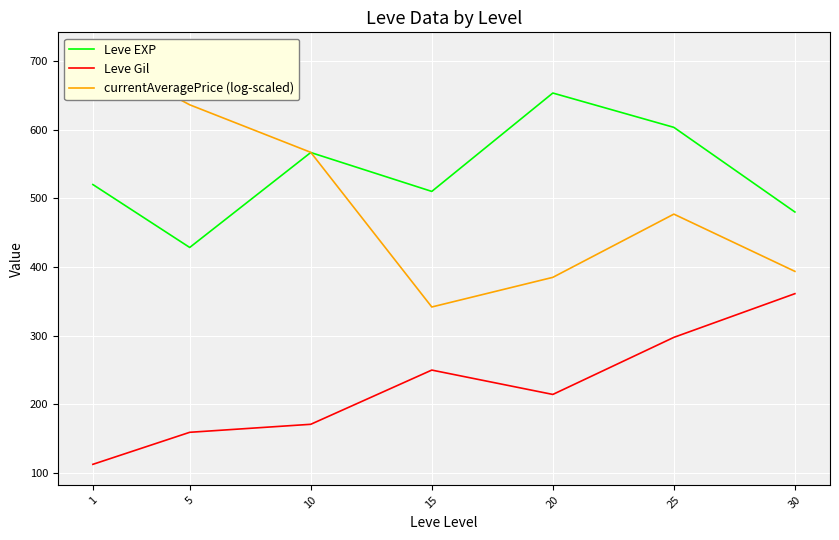

What is the maximum value for Leve EXP?

653.3